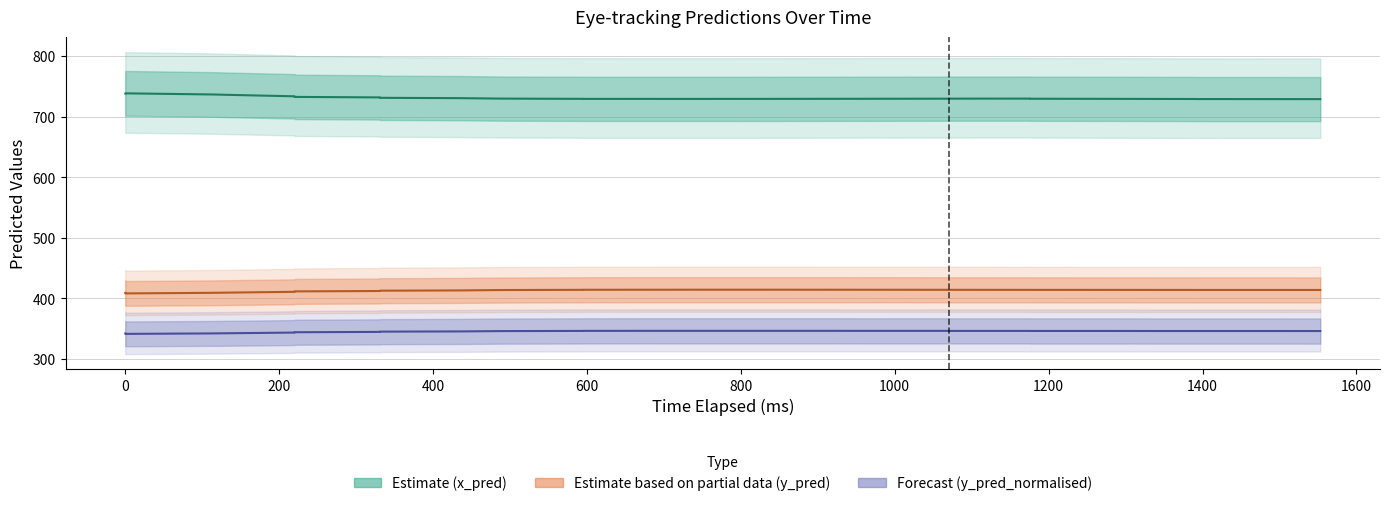

Reading left to right, list all the values displayed in this chart.

x_pred: 738.3	738.5	736.6	735.0	733.6	732.6	731.8	731.1	730.5	729.8	729.5	729.4	729.3	729.3	729.3	729.3	729.4	729.4	729.5	729.6	729.6	729.7	729.8	729.5	729.4	729.2	729.1	729.0	729.0	728.9
y_pred: 409.2	408.3	409.3	410.1	411.0	411.7	412.3	412.8	413.2	413.9	414.1	414.2	414.3	414.4	414.4	414.4	414.4	414.4	414.4	414.3	414.3	414.2	414.2	414.2	414.1	414.1	414.1	414.0	414.0	414.0
x_pred_normalised: 342.2	341.5	342.3	343.0	343.7	344.3	344.8	345.2	345.6	346.1	346.3	346.4	346.5	346.6	346.6	346.6	346.6	346.6	346.5	346.5	346.5	346.4	346.4	346.4	346.4	346.3	346.3	346.3	346.3	346.2